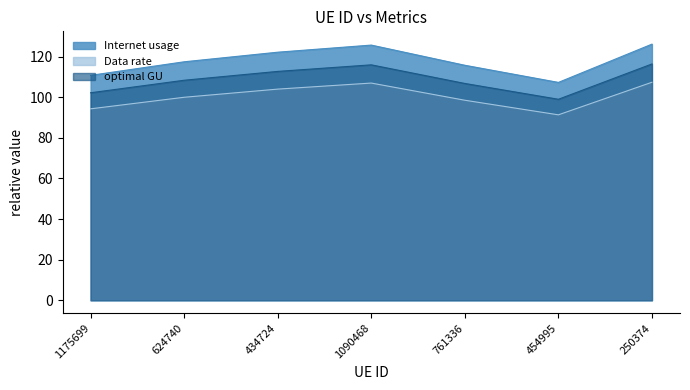

True or false: optimal GU and Data rate intersect in this chart.

False